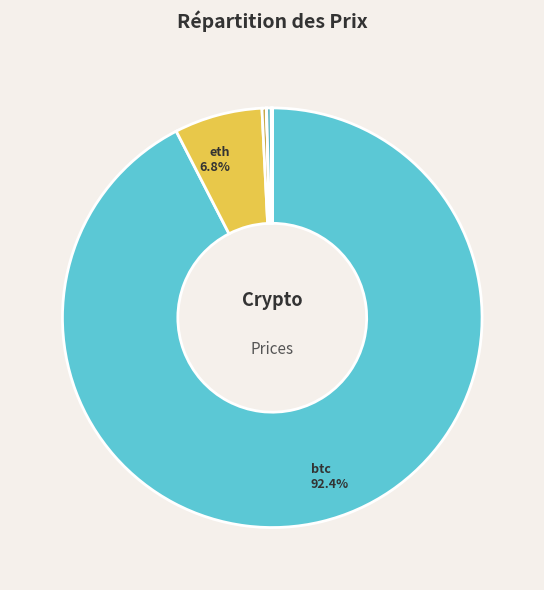

Rank the categories by value from lowest to highest.

doge, ada, uni, link, sol, ltc, eth, btc